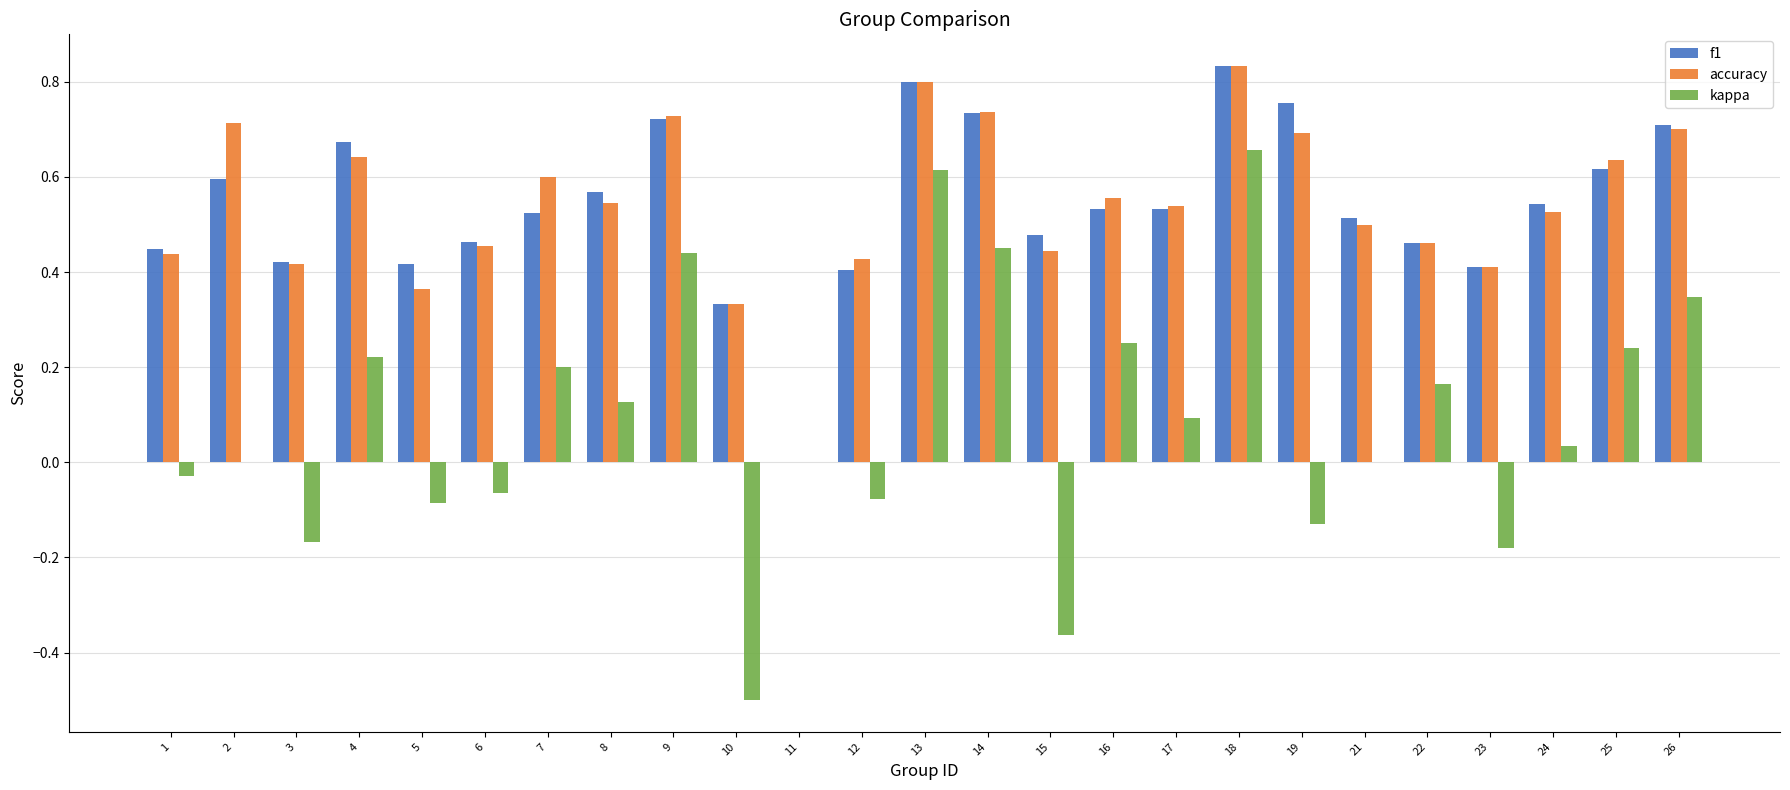

What are all the series names shown in the legend?

f1, accuracy, kappa